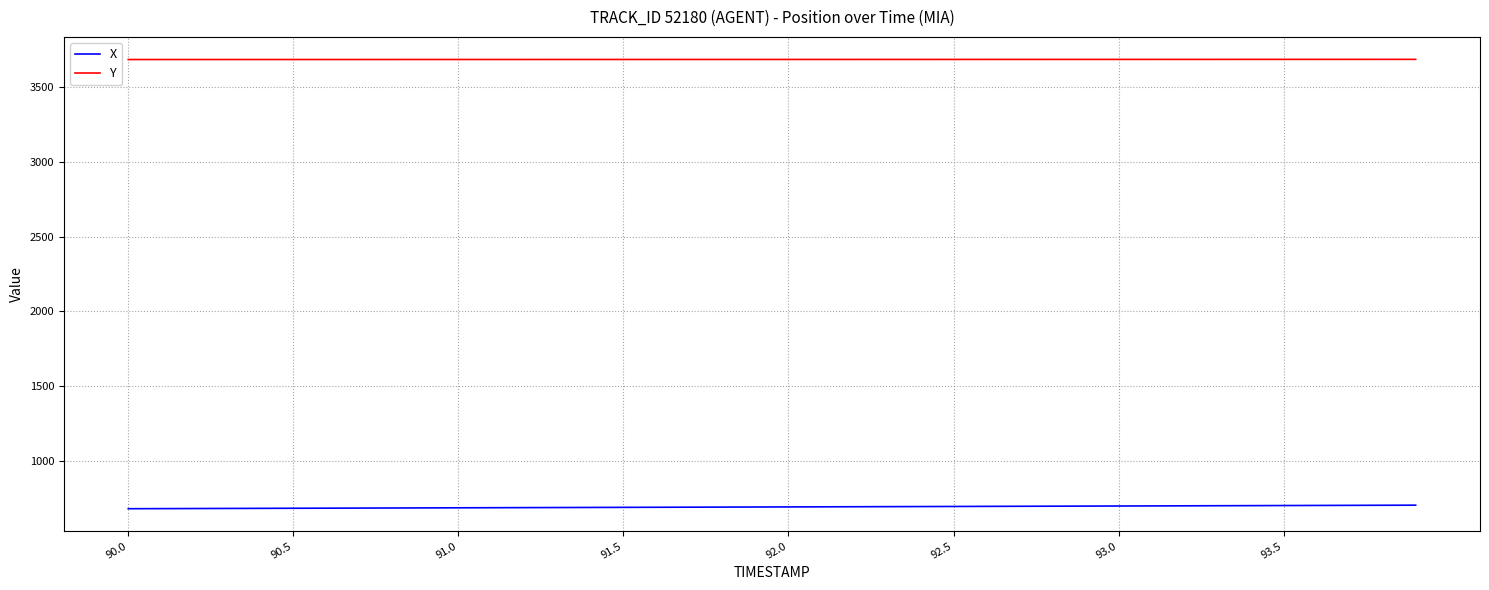

What is the maximum value for X?

702.4